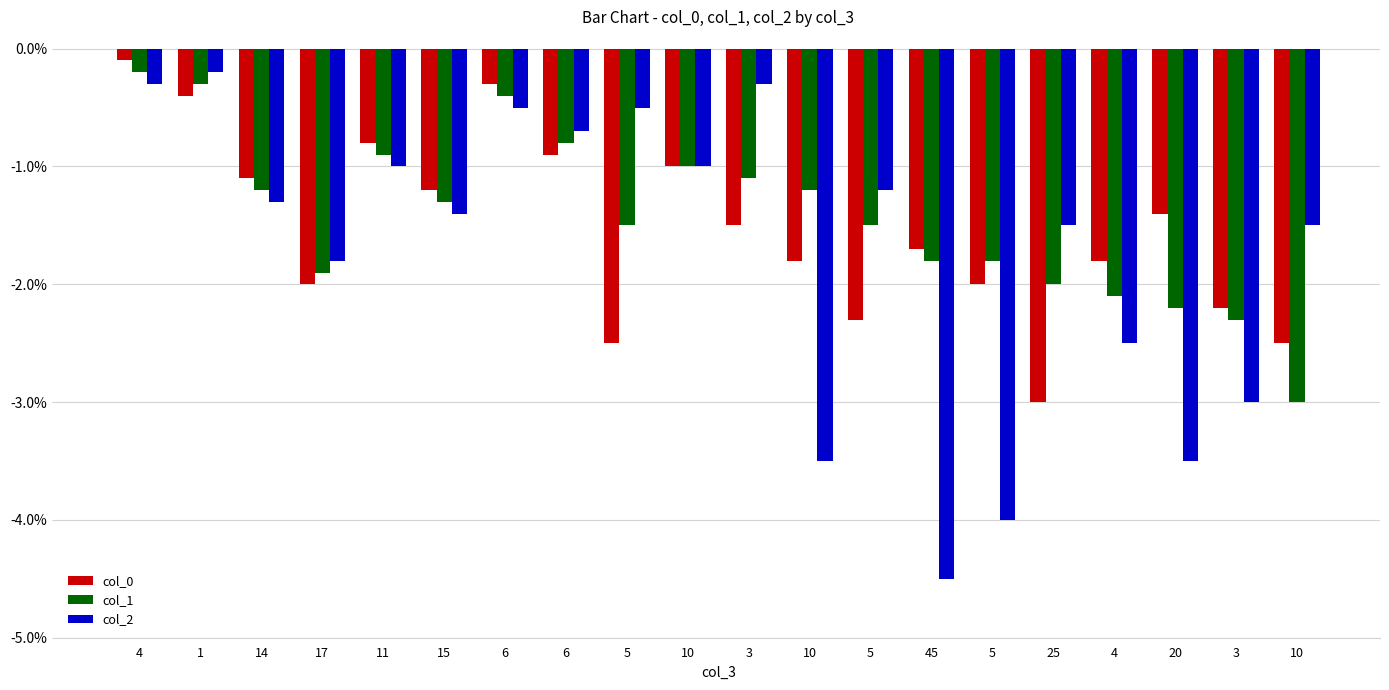

What are all the series names shown in the legend?

col_0, col_1, col_2